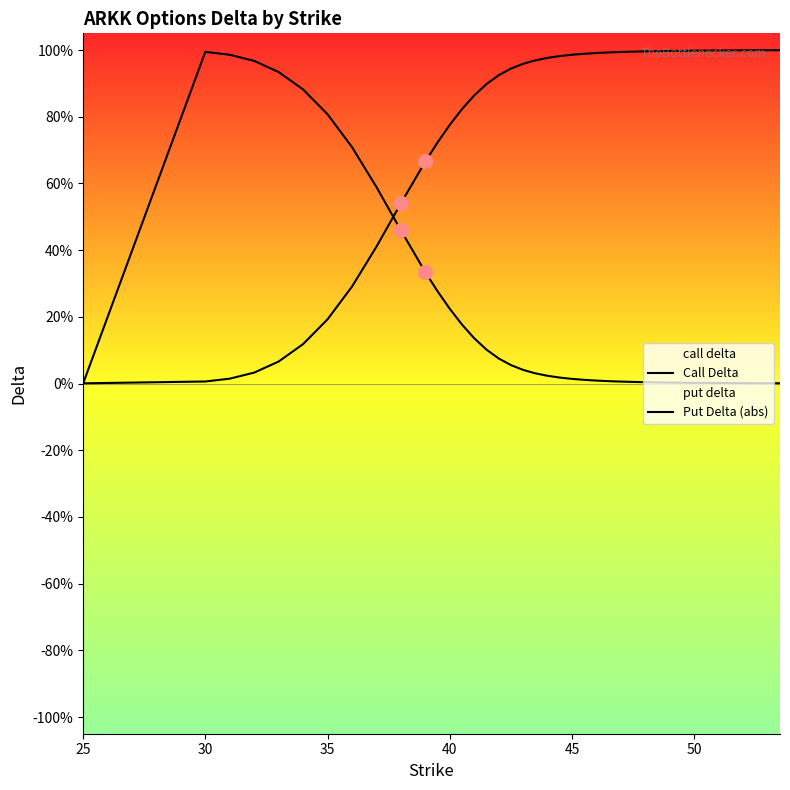

The value of Call Delta at 34 is 0.0. True or false?

False